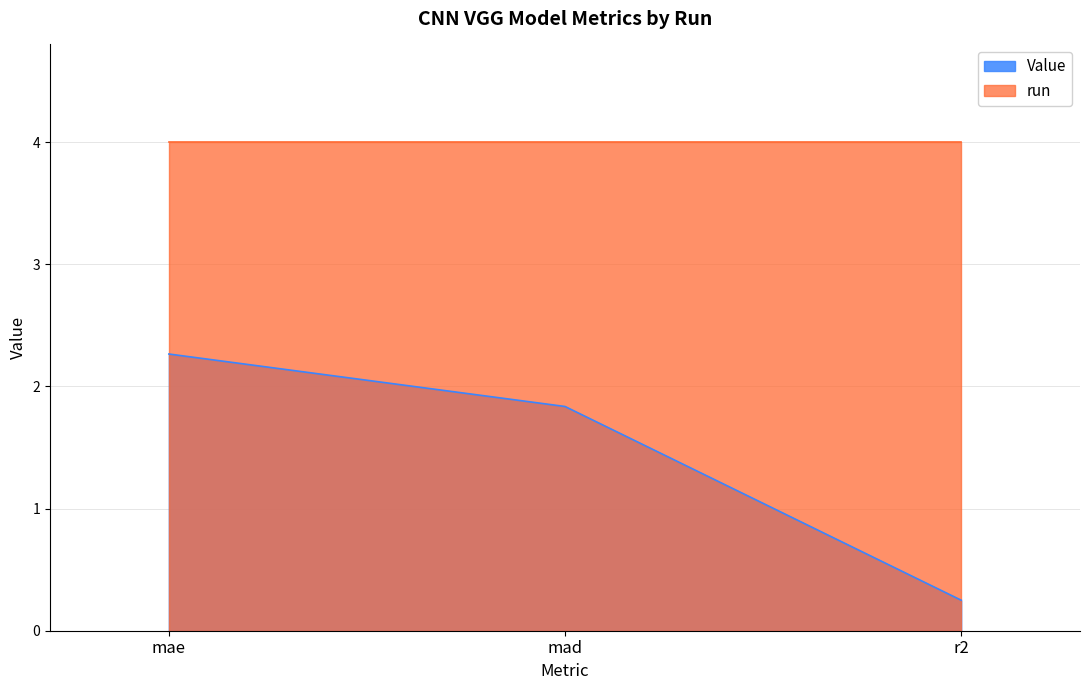

Is it true that the value at mae is 3.7?

False